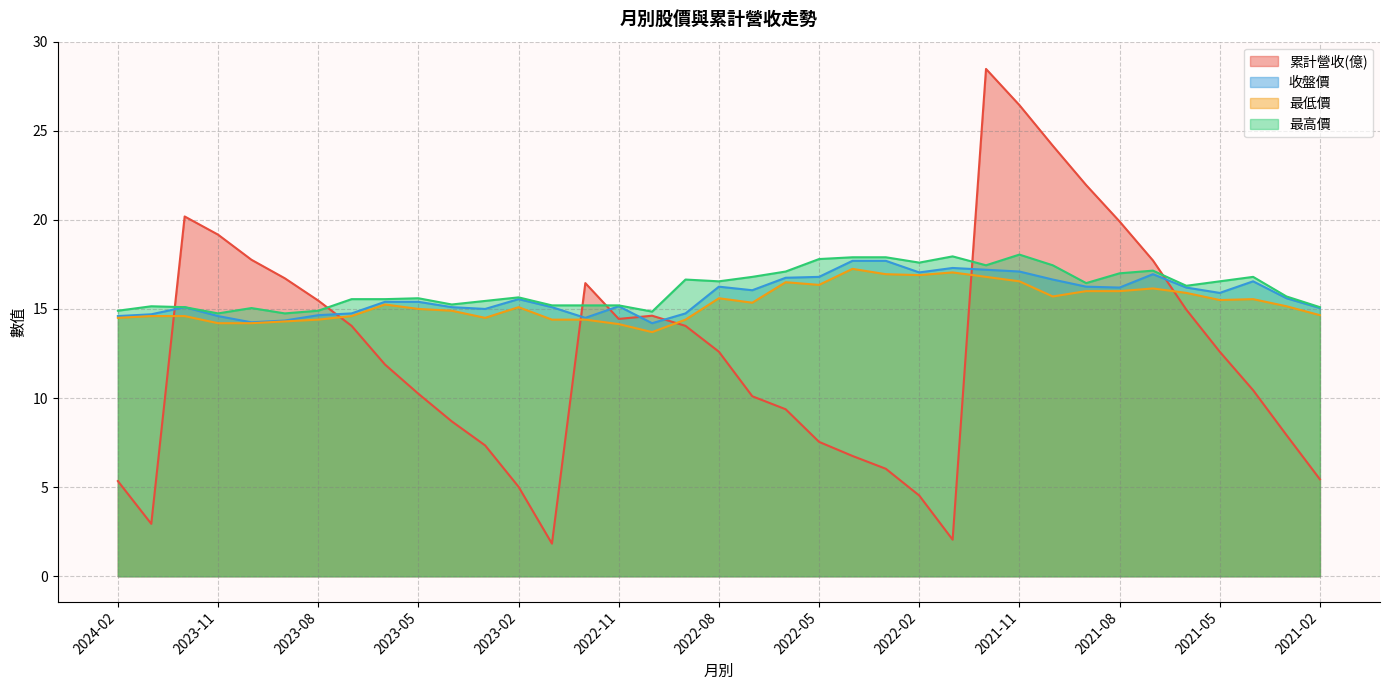

Reading left to right, transcribe all the data shown in this chart.

累計營收(億): 5.3	2.9	20.2	19.2	17.8	16.7	15.5	14.1	11.9	10.2	8.7	7.3	5.0	1.8	16.4	14.4	14.6	14.1	12.6	10.1	9.4	7.5	6.8	6.0	4.5	2.0	28.5	26.4	24.2	21.9	19.9	17.7	15.0	12.6	10.4	7.9	5.4
收盤價: 14.6	14.7	15.1	14.6	14.2	14.3	14.7	14.8	15.4	15.4	15.1	15.0	15.6	15.1	14.5	15.2	14.2	14.8	16.2	16.1	16.8	16.8	17.7	17.7	17.1	17.3	17.2	17.1	16.6	16.2	16.2	16.9	16.2	15.9	16.6	15.6	15.1
最低價: 14.5	14.6	14.6	14.2	14.2	14.3	14.4	14.6	15.2	15.0	14.9	14.5	15.1	14.4	14.4	14.2	13.7	14.4	15.6	15.3	16.5	16.4	17.2	16.9	16.9	17.1	16.8	16.6	15.7	16.0	16.0	16.1	15.9	15.5	15.6	15.2	14.7
最高價: 14.9	15.2	15.1	14.8	15.1	14.8	14.9	15.6	15.6	15.6	15.2	15.4	15.7	15.2	15.2	15.2	14.8	16.6	16.6	16.8	17.1	17.8	17.9	17.9	17.6	17.9	17.4	18.1	17.4	16.4	17.0	17.1	16.3	16.6	16.8	15.7	15.1